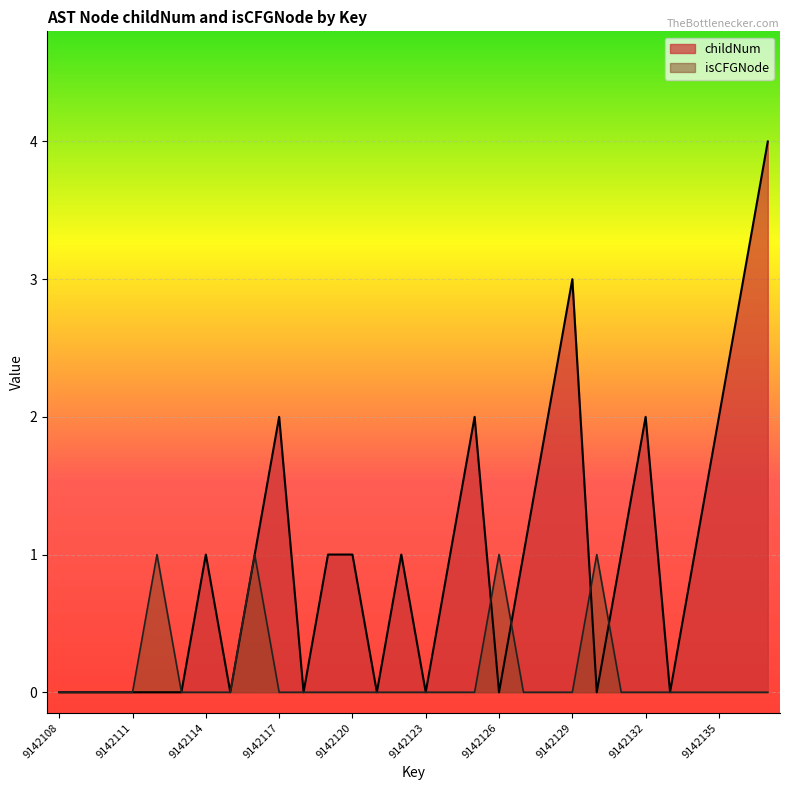

Which series changed the most between 9142113 and 9142133?

childNum